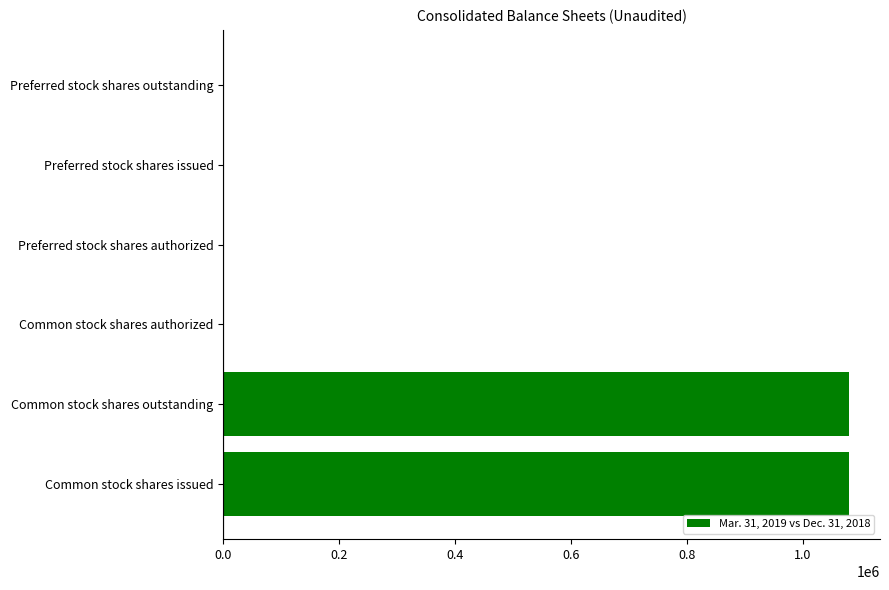

Reading bottom to top, transcribe all the data shown in this chart.

Common stock shares issued=1079000	Common stock shares outstanding=1079000	Common stock shares authorized=0	Preferred stock shares authorized=0	Preferred stock shares issued=0	Preferred stock shares outstanding=0